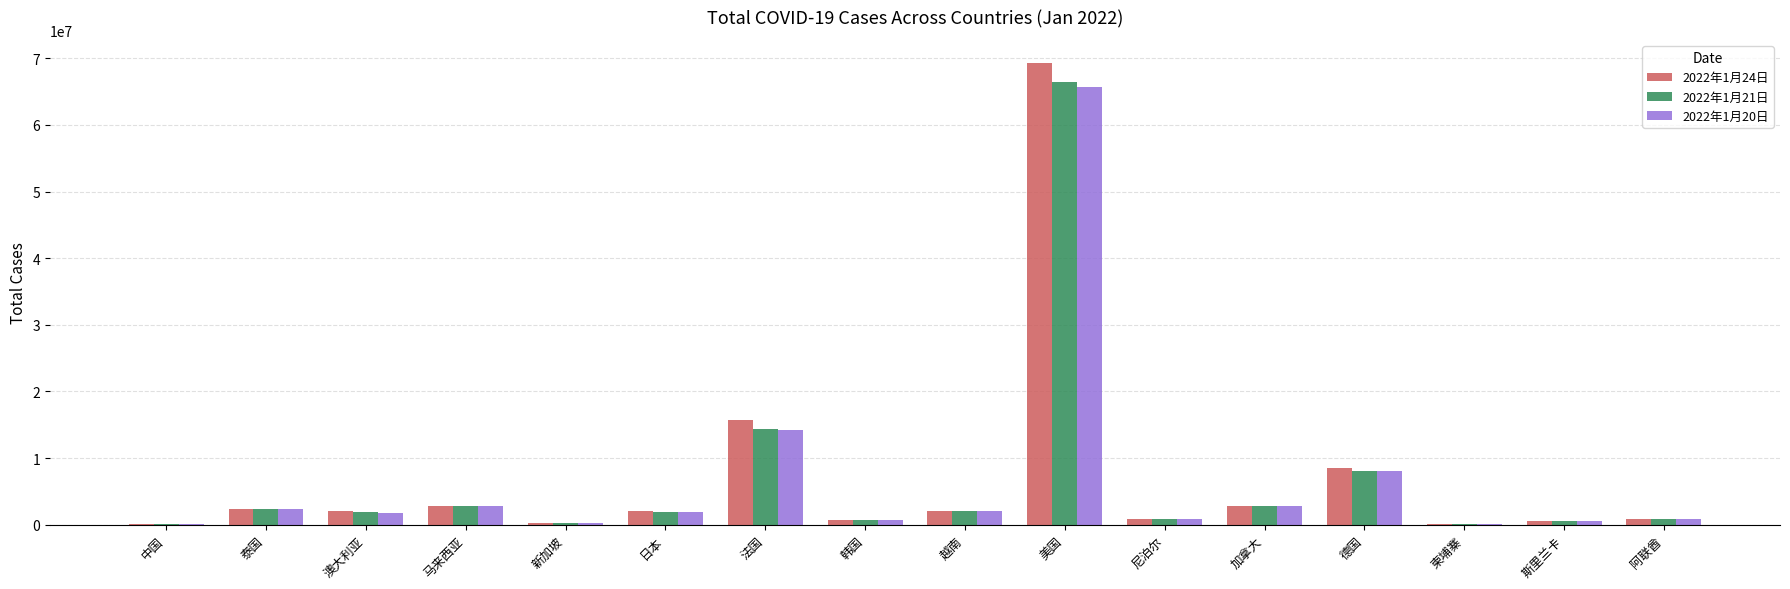

The value of 2022年1月21日 at 日本 is 1902294. True or false?

True